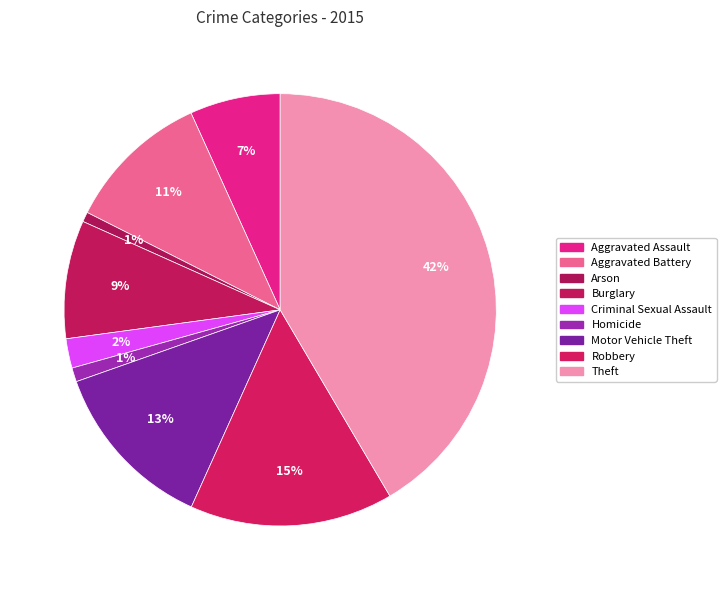

What percentage is the Homicide slice, to the nearest percent?

1%